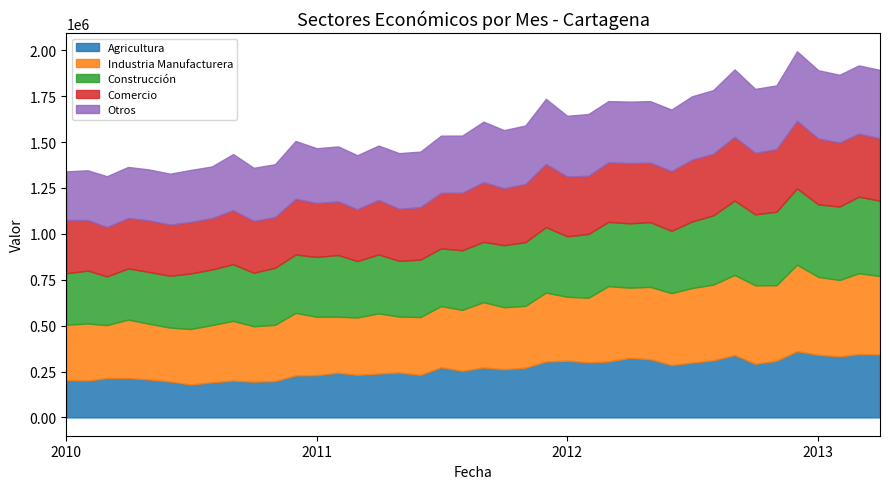

What position from the left is 2010-12?

12